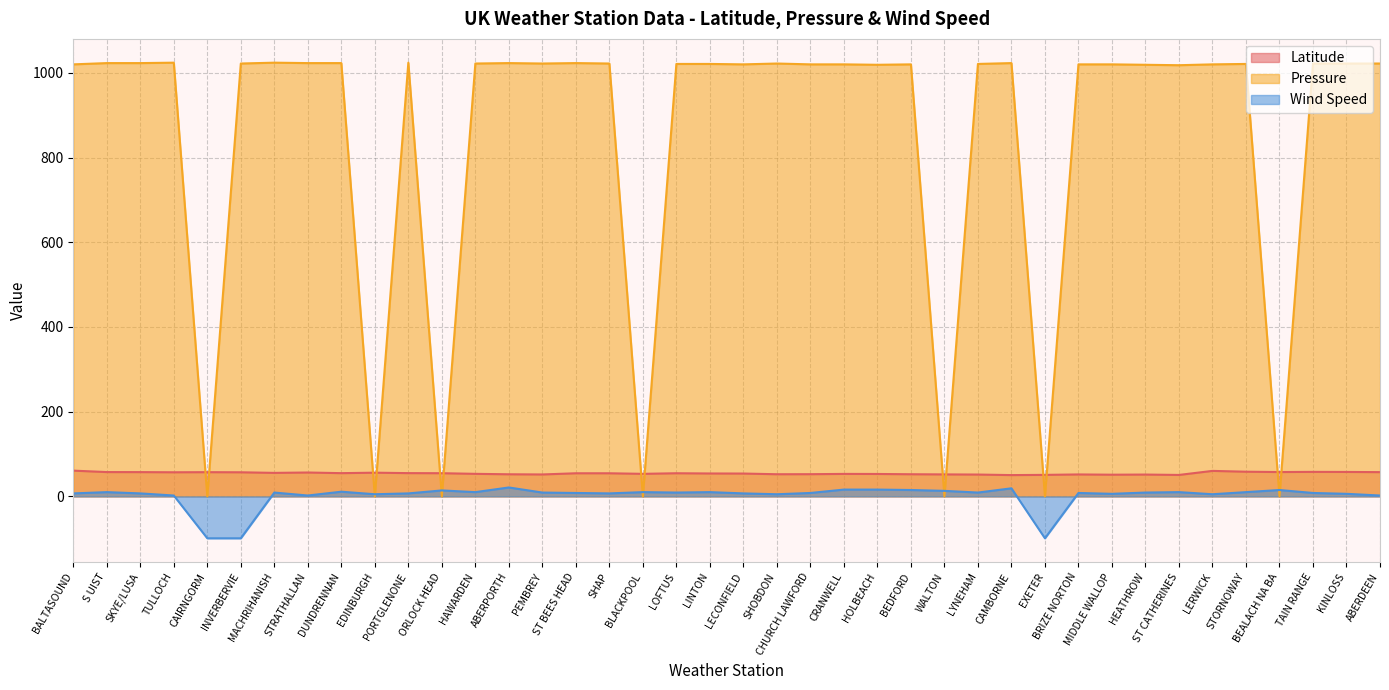

Reading left to right, what are all the values shown in this chart?

Latitude: 60.7	57.4	57.3	56.9	57.1	56.9	55.4	56.3	54.8	55.9	54.9	54.7	53.2	52.1	51.7	54.5	54.5	53.2	54.6	54.0	53.9	52.2	52.4	53.0	52.9	52.2	51.9	51.5	50.2	50.7	51.8	51.1	51.5	50.6	60.1	58.2	57.4	57.8	57.6	57.2
Pressure: 1020.0	1023.0	1023.0	1024.0	0.0	1022.0	1024.0	1023.0	1023.0	0.0	1024.0	0.0	1022.0	1023.0	1022.0	1023.0	1022.0	0.0	1021.0	1021.0	1020.0	1022.0	1020.0	1020.0	1019.0	1020.0	0.0	1021.0	1023.0	0.0	1020.0	1020.0	1019.0	1018.0	1020.0	1021.0	0.0	1022.0	1022.0	1022.0
Wind Speed: 7.0	10.0	7.0	2.0	-99.0	-99.0	9.0	2.0	11.0	5.0	7.0	14.0	10.0	21.0	9.0	8.0	7.0	10.0	9.0	10.0	7.0	5.0	8.0	16.0	16.0	15.0	13.0	9.0	19.0	-99.0	8.0	6.0	9.0	10.0	5.0	10.0	15.0	8.0	6.0	2.0